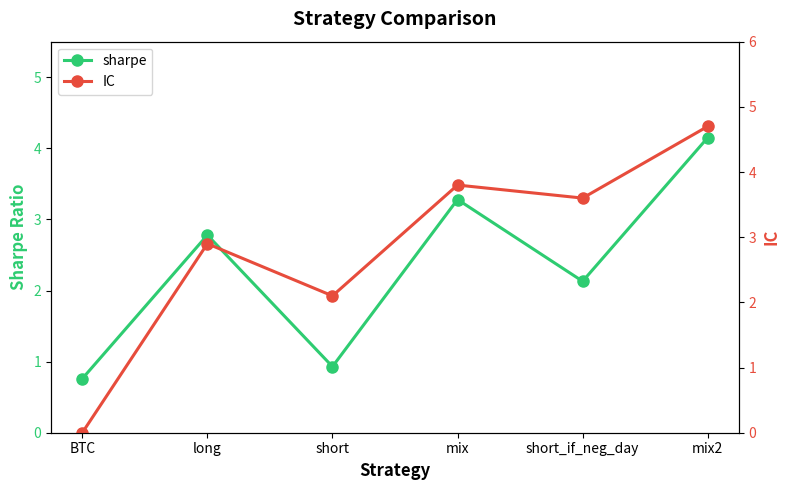

Which series has the largest range (max minus min)?

IC